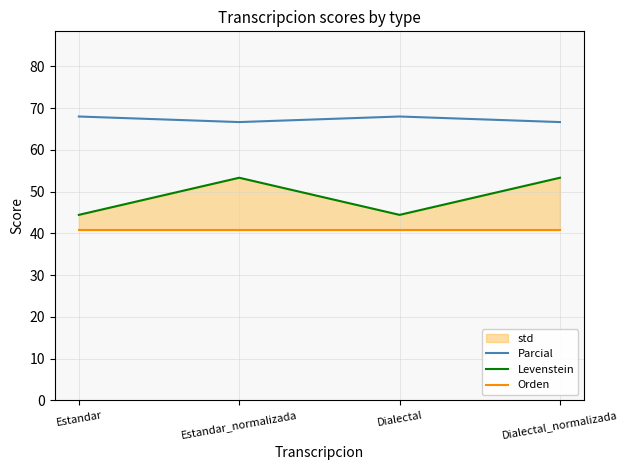

What is the value of the Parcial point at the 1st from the left?

68.0